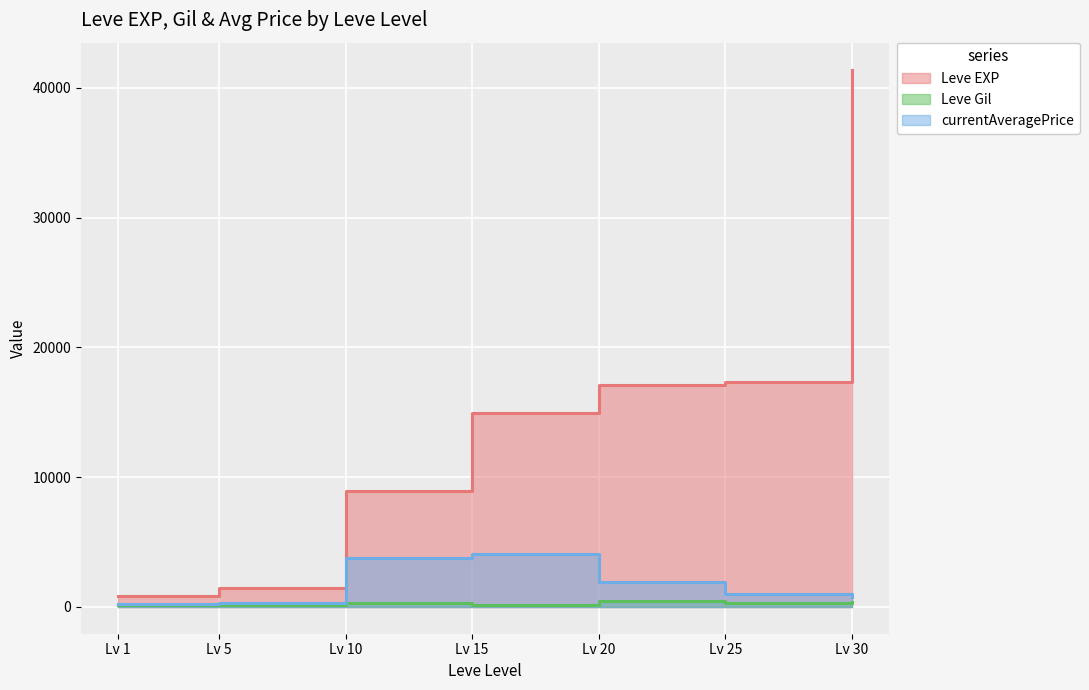

In currentAveragePrice, how many points are higher than both neighbors (excluding endpoints)?

1